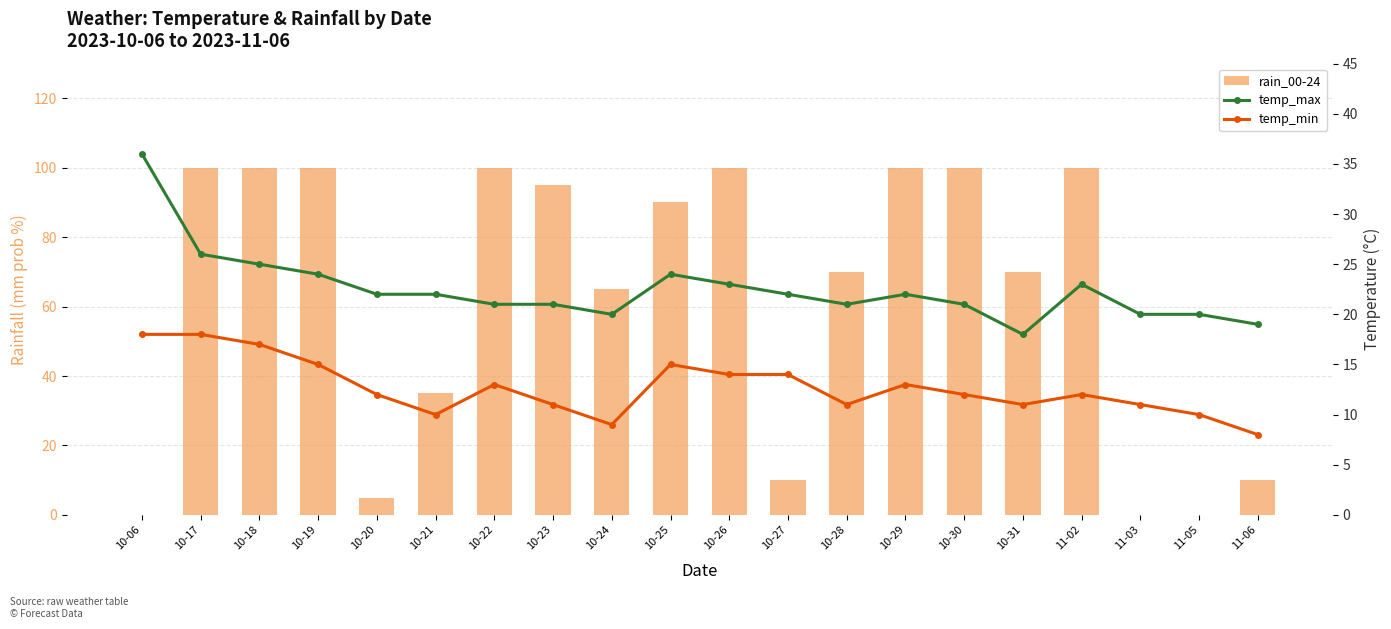

Rank the series by their maximum value, from lowest to highest.

temp_min, temp_max, rain_00-24